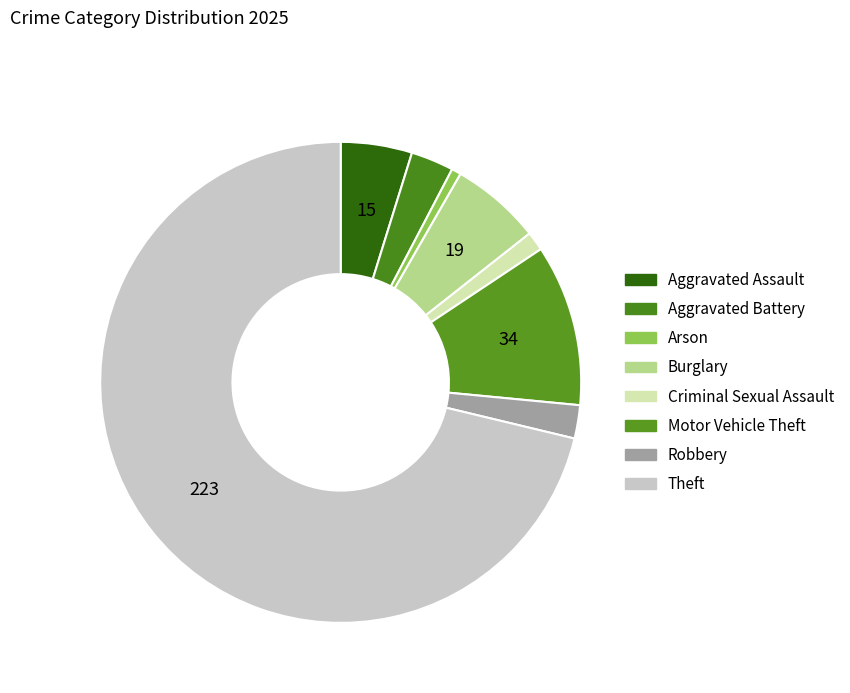

To the nearest percent, what percentage of the pie is Robbery?

2%